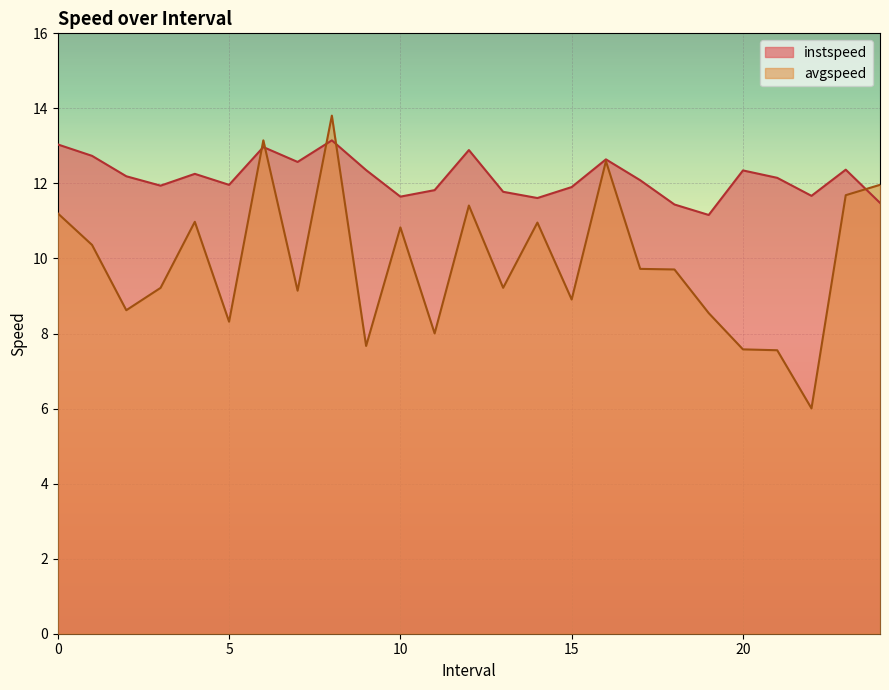

Where do instspeed and avgspeed first cross each other?

5.0 and 6.0